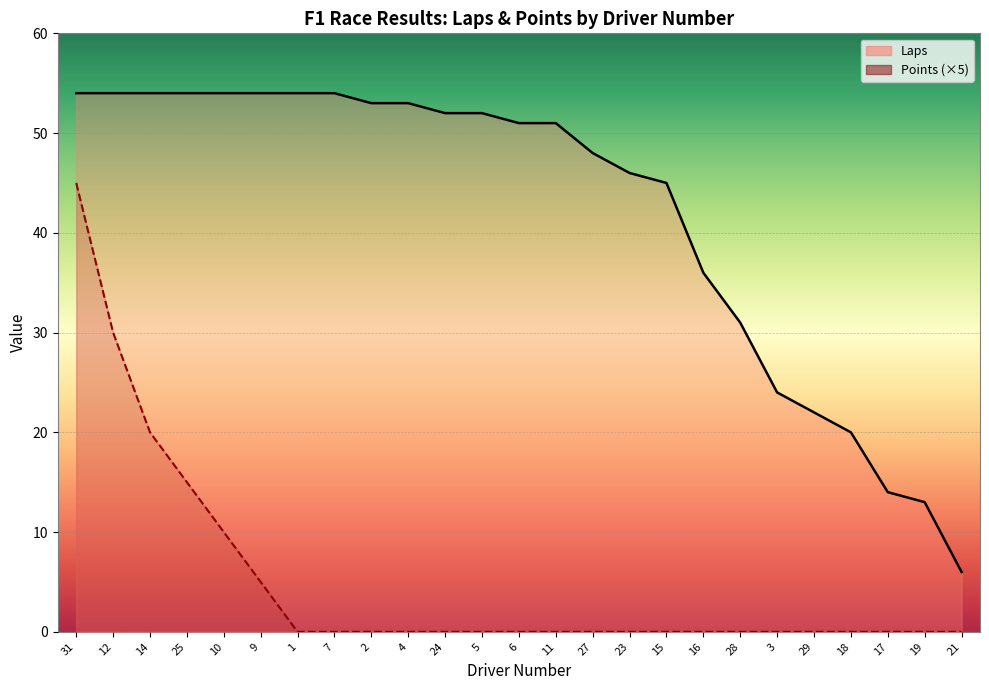

Reading left to right, what are all the values shown in this chart?

Laps: 31=54	12=54	14=54	25=54	10=54	9=54	1=54	7=54	2=53	4=53	24=52	5=52	6=51	11=51	27=48	23=46	15=45	16=36	28=31	3=24	29=22	18=20	17=14	19=13	21=6
Points: 31=45	12=30	14=20	25=15	10=10	9=5	1=0	7=0	2=0	4=0	24=0	5=0	6=0	11=0	27=0	23=0	15=0	16=0	28=0	3=0	29=0	18=0	17=0	19=0	21=0